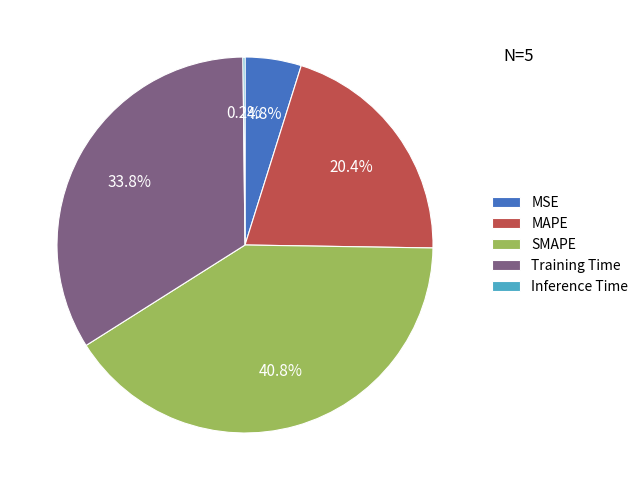

What is the ratio of the value at MSE to the value at SMAPE?

0.1